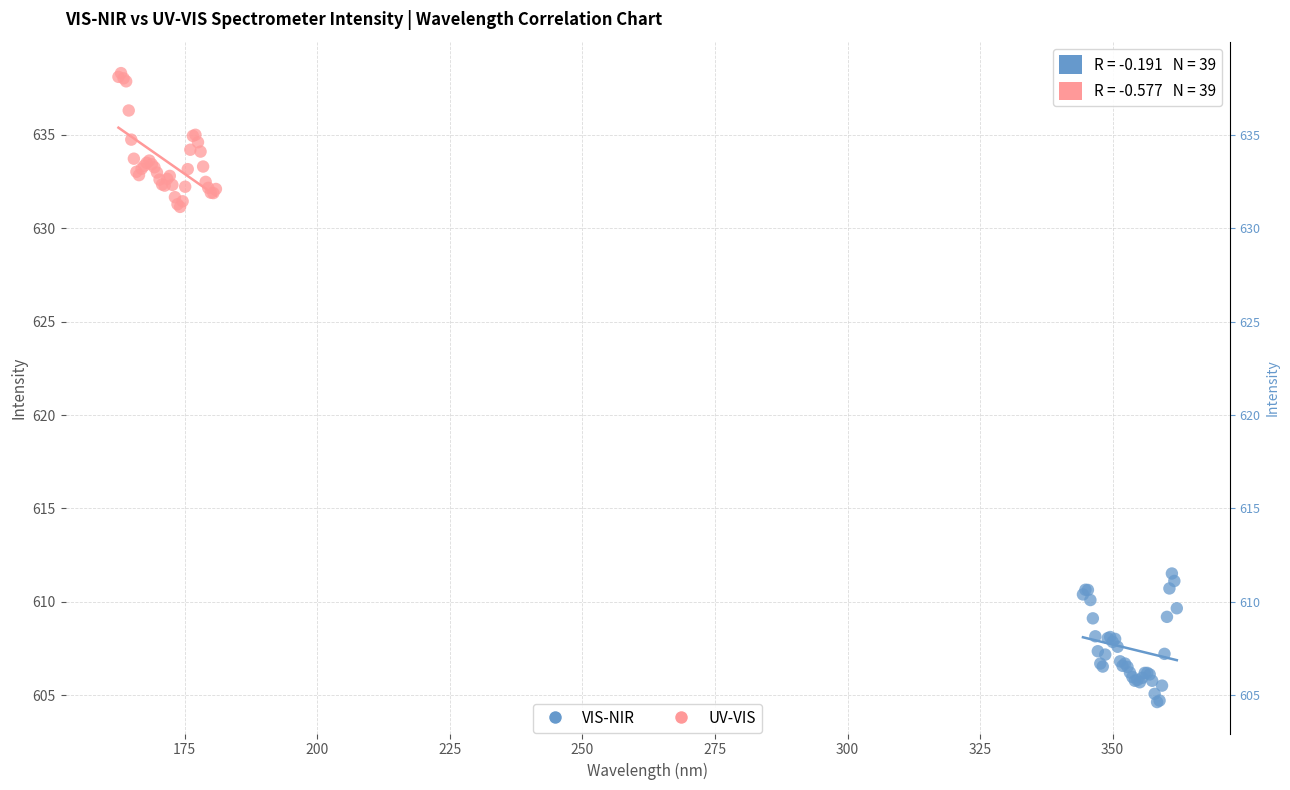

Which series contains the lowest Y value?

VIS-NIR